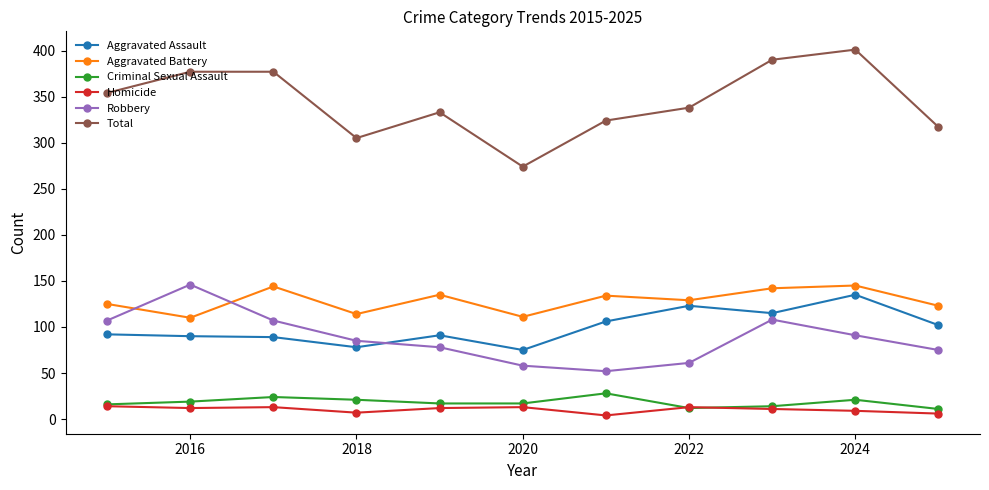

True or false: Homicide and Robbery intersect in this chart.

False